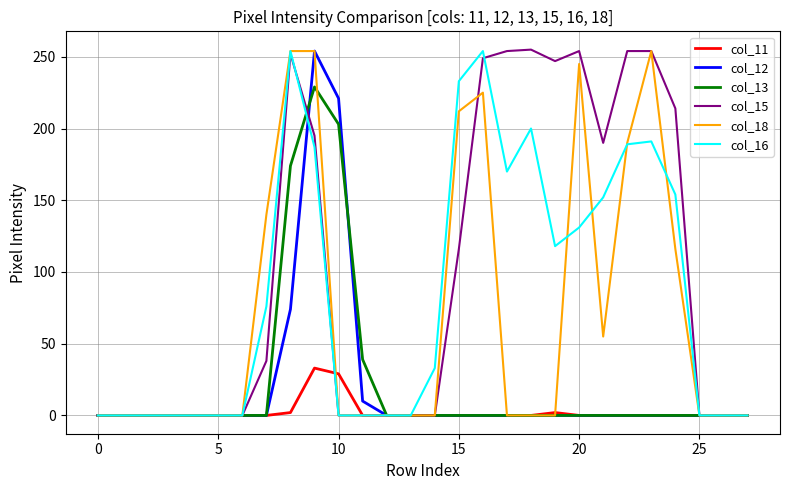

What is the highest value of the col_15 series?

255